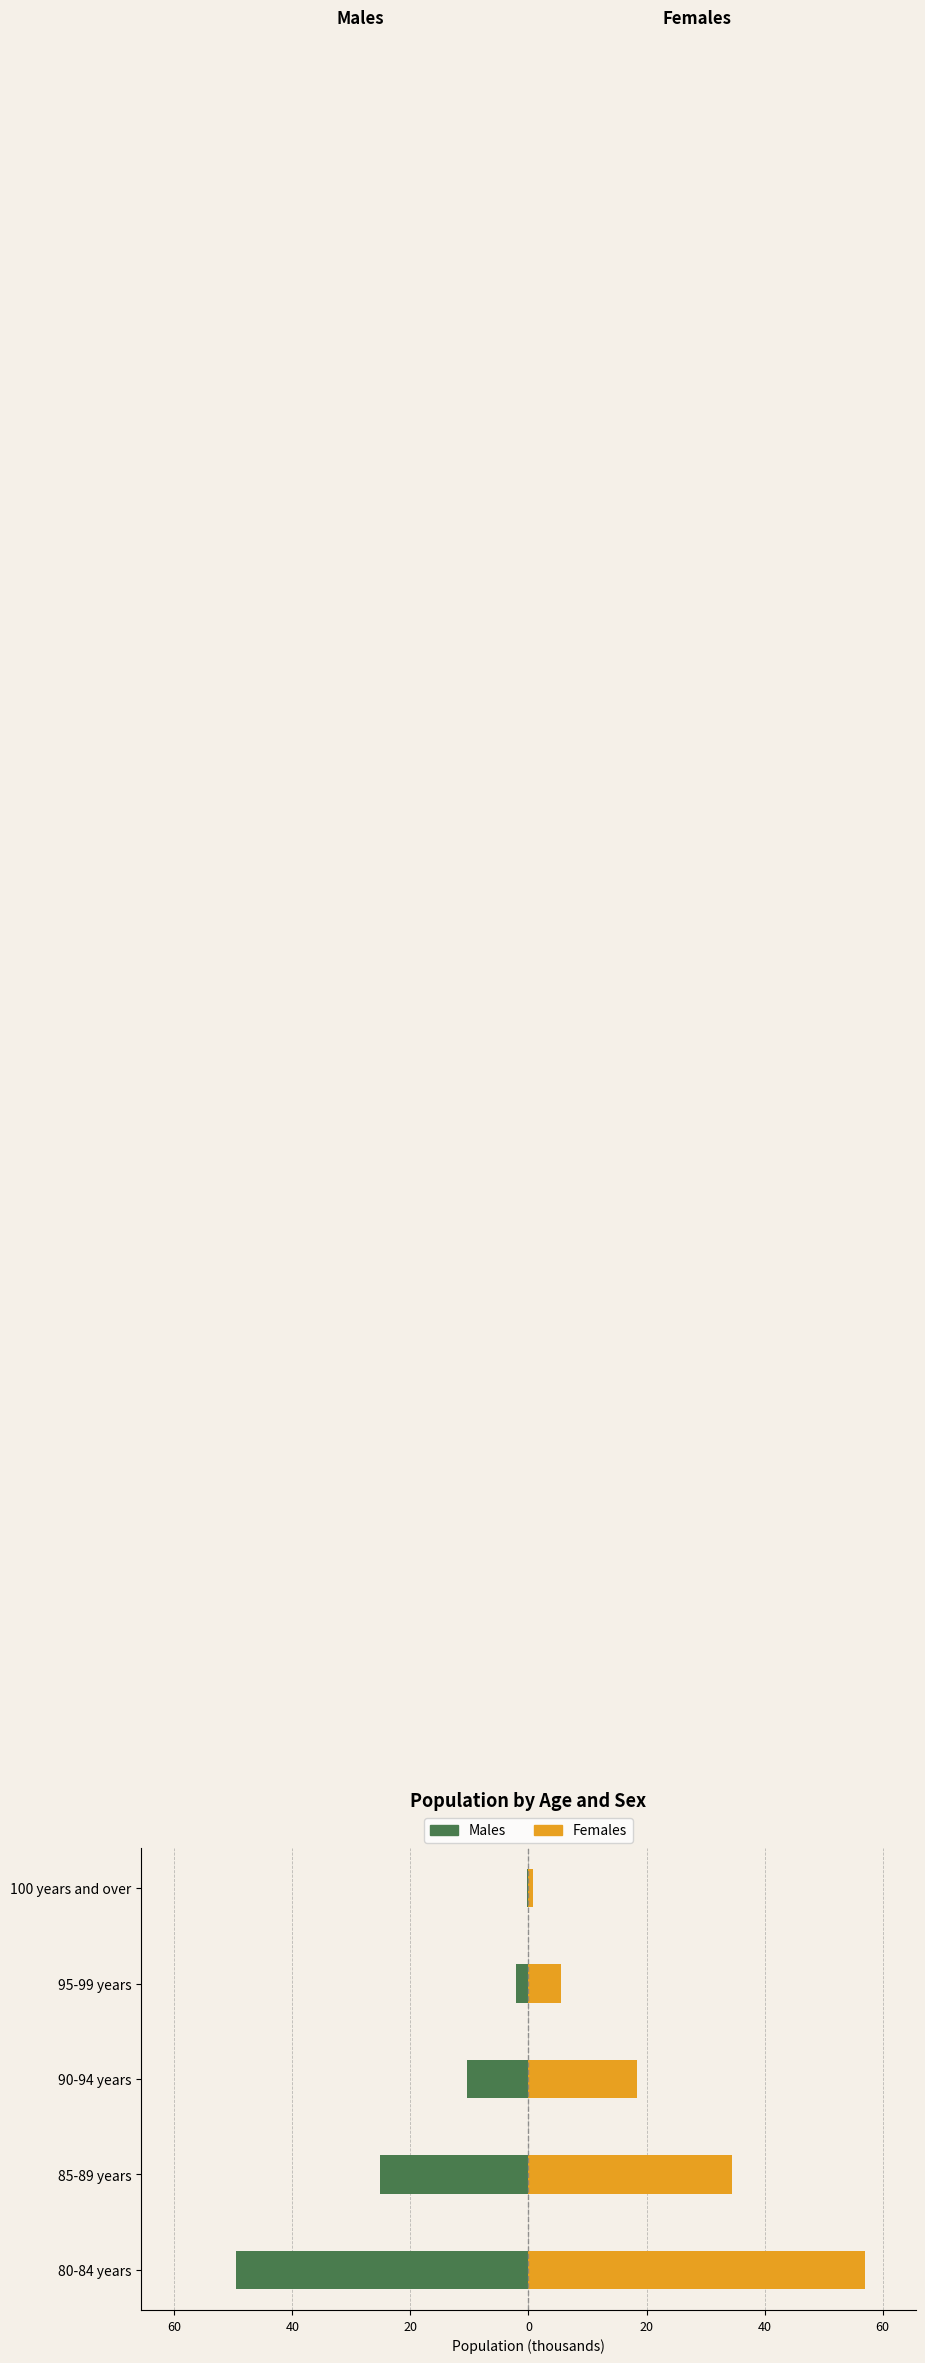

How many series are shown in this chart?

2